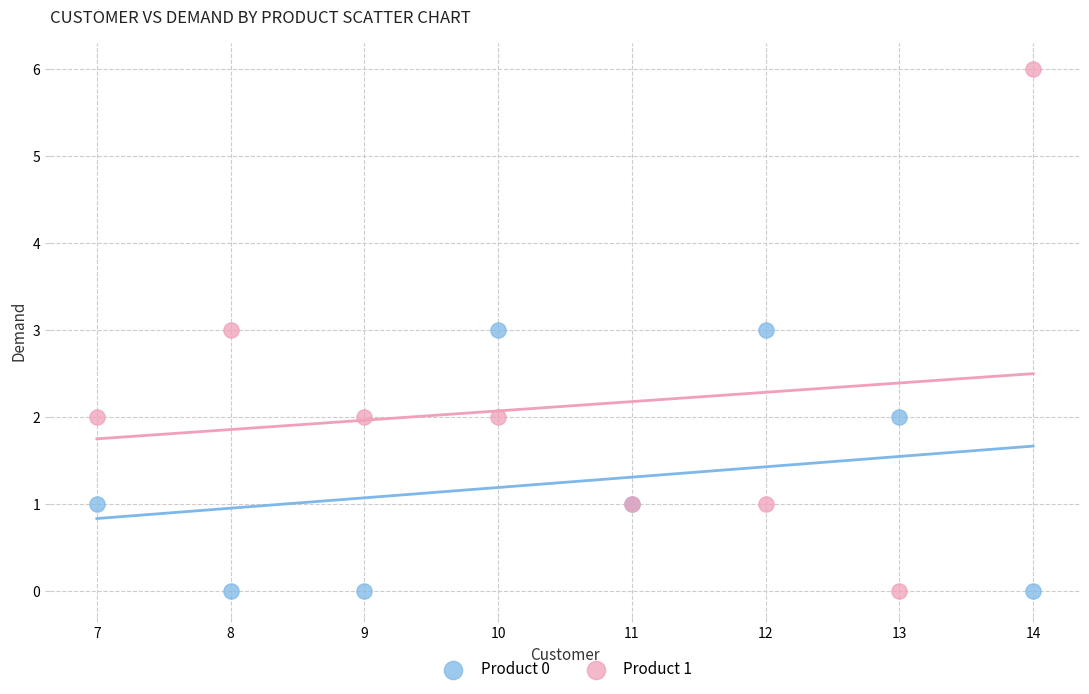

What is the X range (max minus min) for the scatter plot?

7